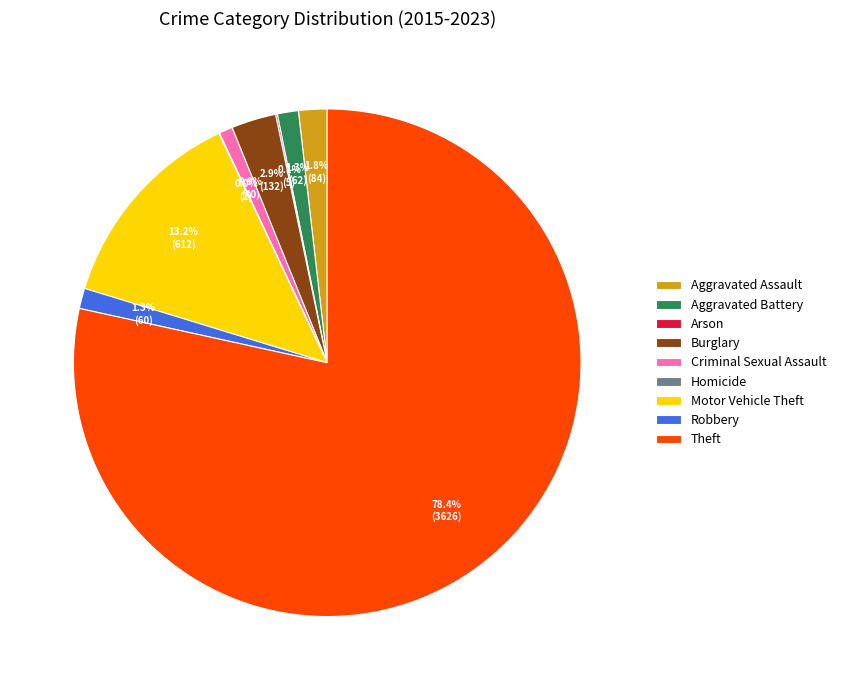

What portion of the pie excludes Motor Vehicle Theft?

86.8%